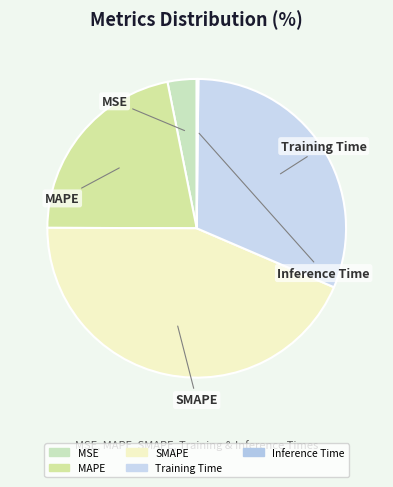

Is the sum of SMAPE and Training Time greater than half?

Yes